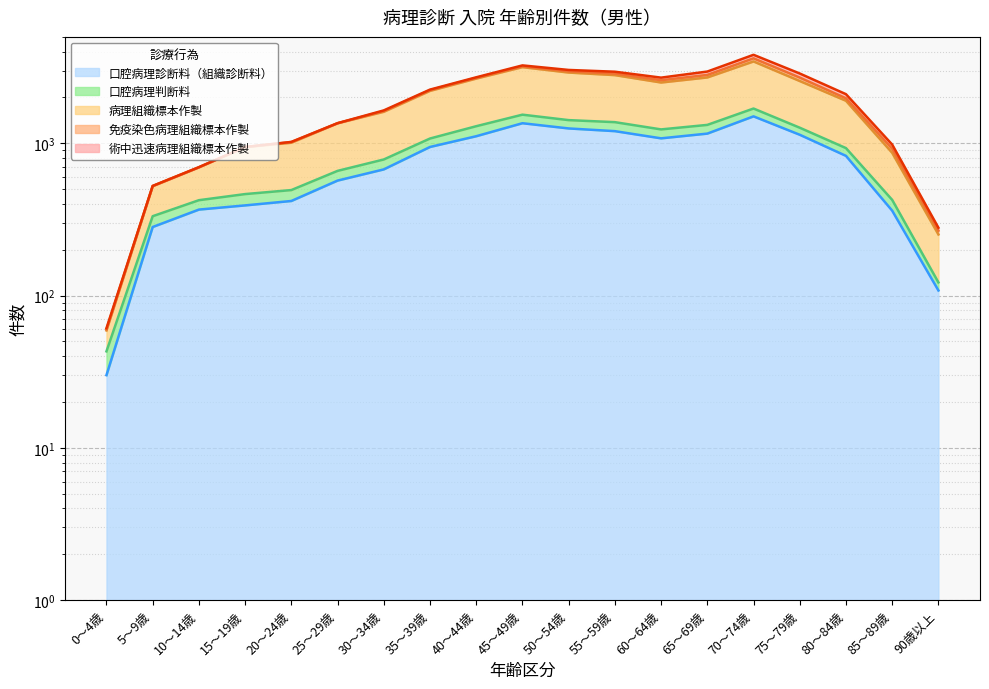

Which series has the widest spread of values?

病理組織標本作製